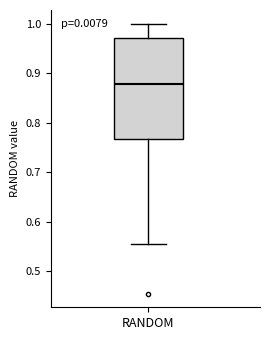

Where does the upper whisker of the box for RANDOM end on the y-axis? The values are not printed on the chart, so give them approximately, as read against the axis.

1.00